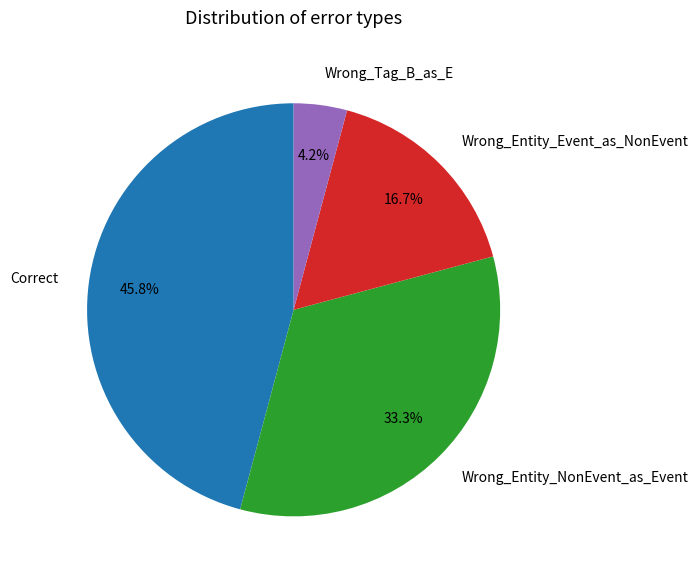

Does Correct account for over 50% of the chart?

No